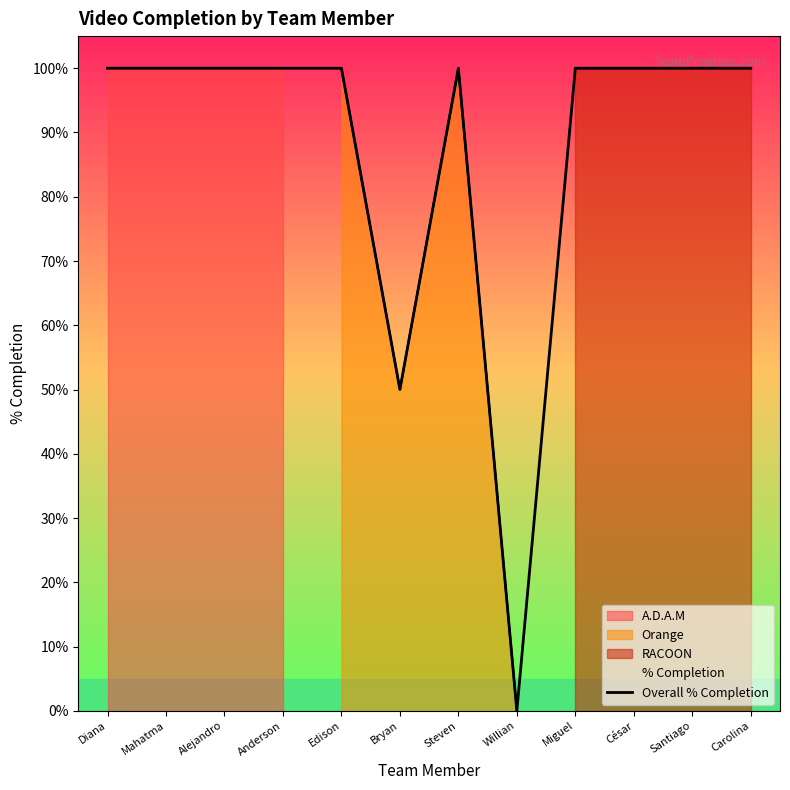

What is the label of the 5th point from the left?

Edison